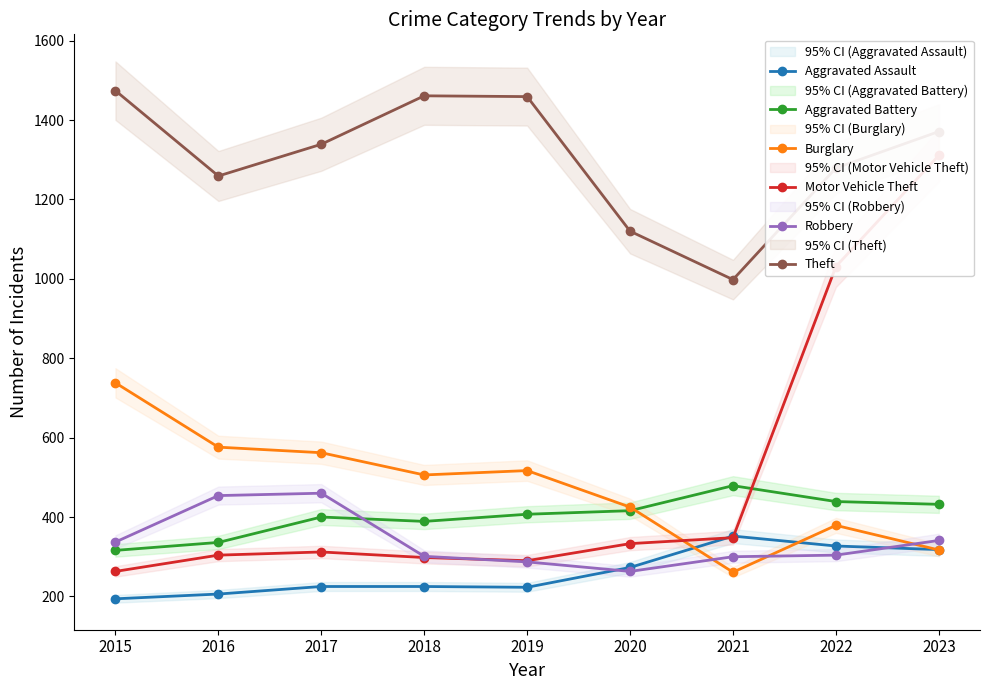

True or false: Theft has a value of 1279 at 2022.

True